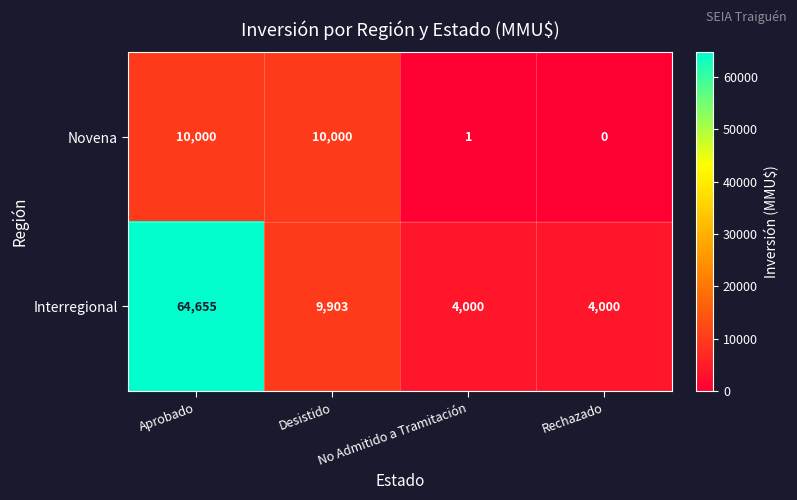

What is the difference between the maximum and minimum values in the Interregional series?

60655